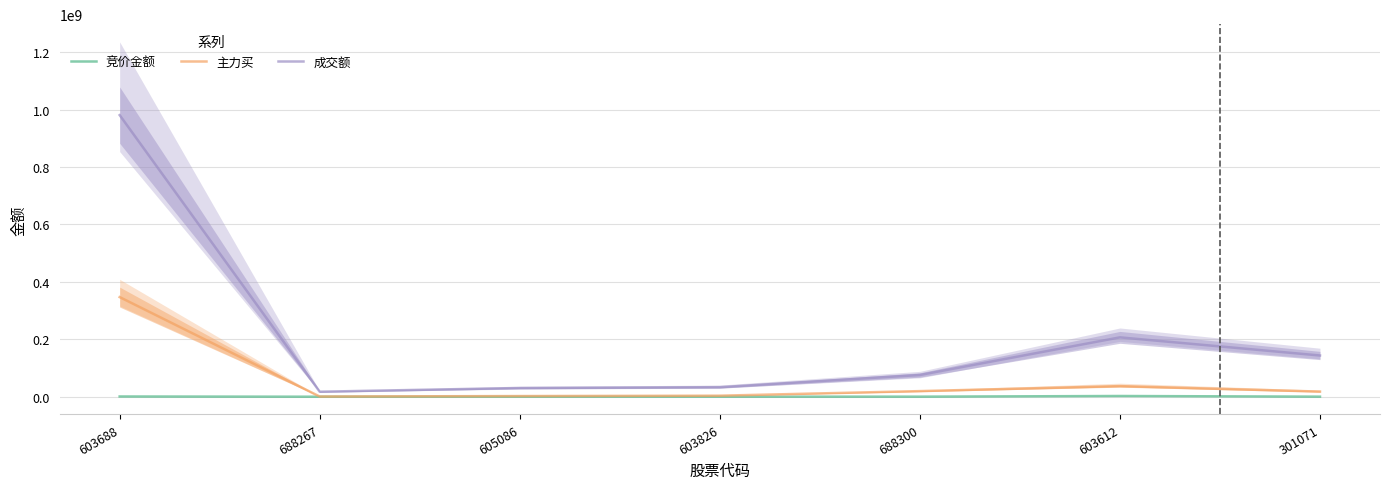

The value of 成交额 at 603612 is 206699045. True or false?

True